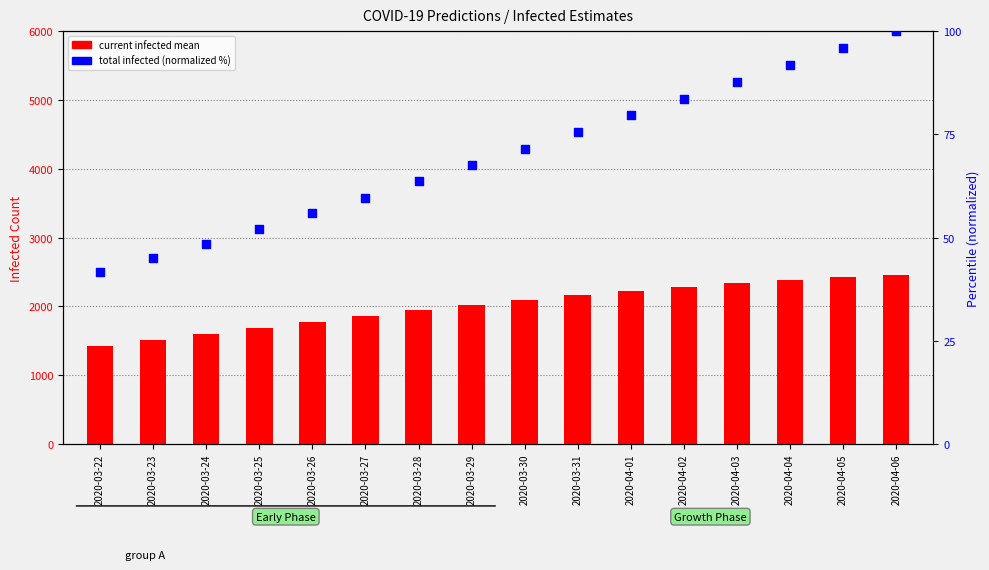

Which series has the largest total across all categories?

current infected mean